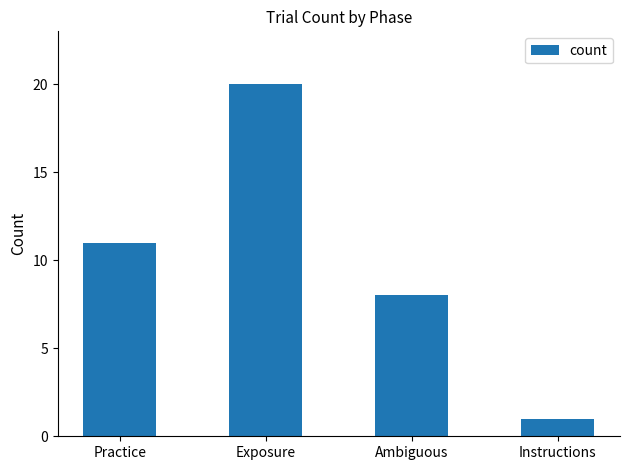

What is the ratio of the value at Practice to the value at Ambiguous?

1.4